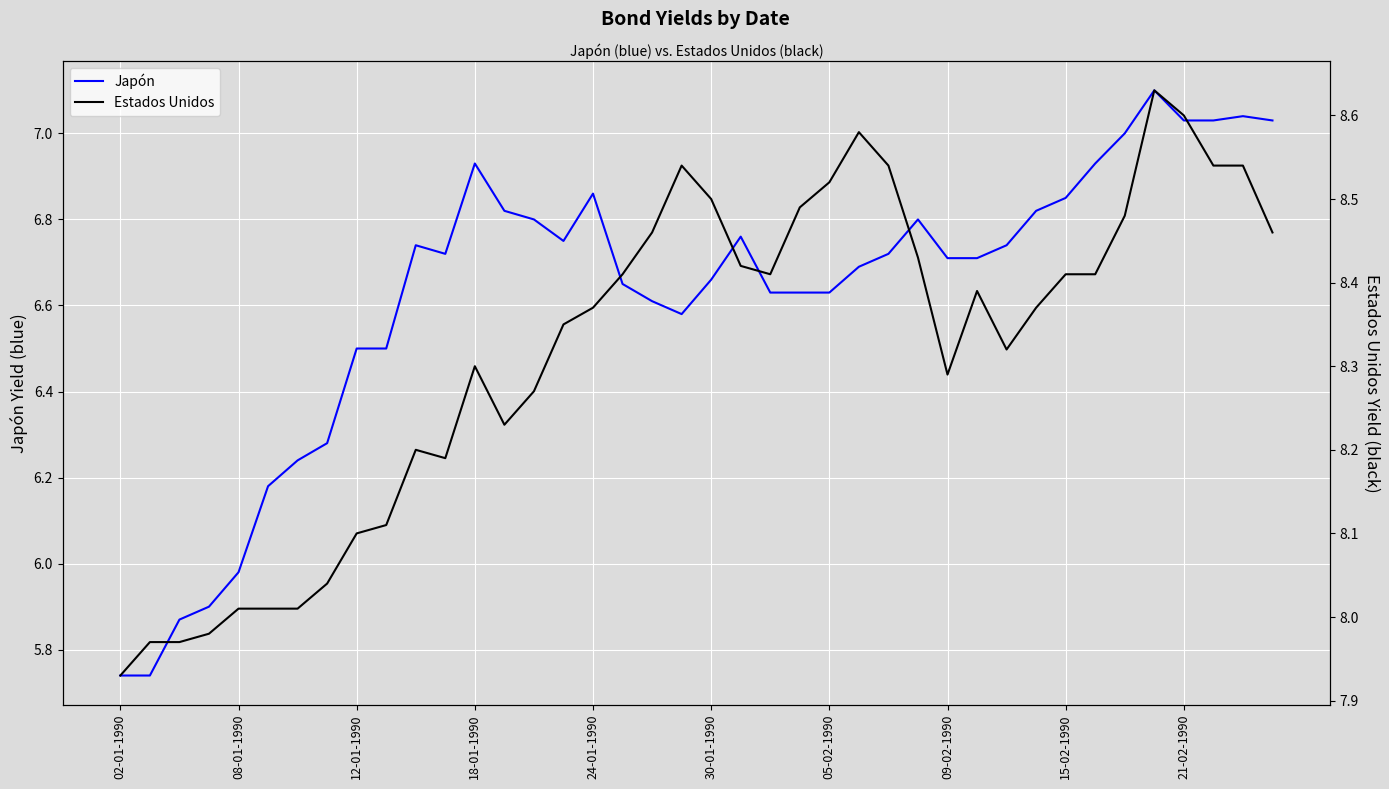

What is the approximate value of Japón at 11?

6.7